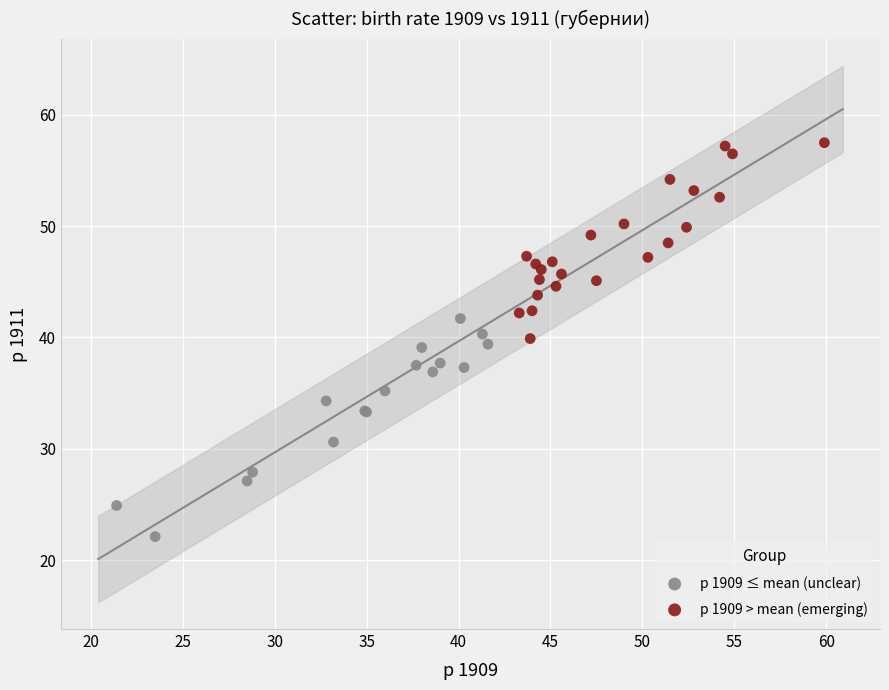

What are all the series names shown in the legend?

р 1909 ≤ mean (unclear), р 1909 > mean (emerging)